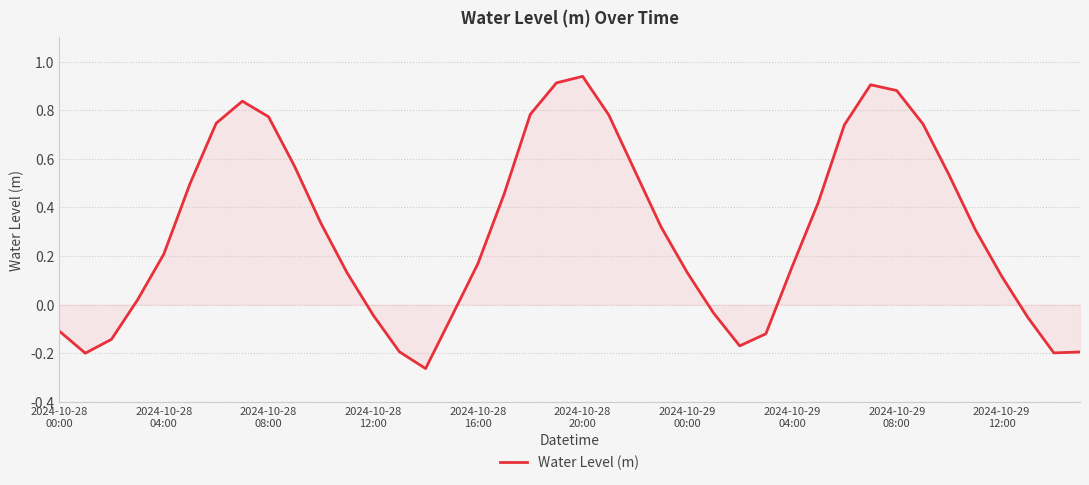

What is the sum of all values?

12.2